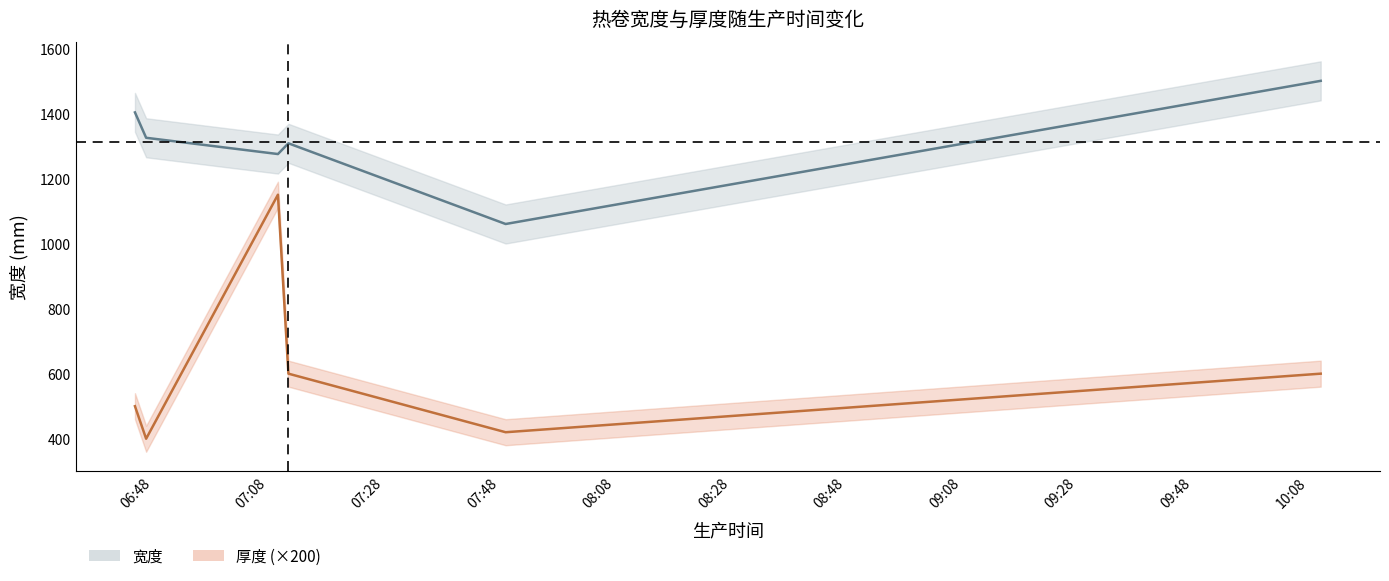

Reading right to left, what are all the values shown in this chart?

宽度: 1500	1060	1308	1275	1325	1403
厚度: 600	420	600	1150	400	500